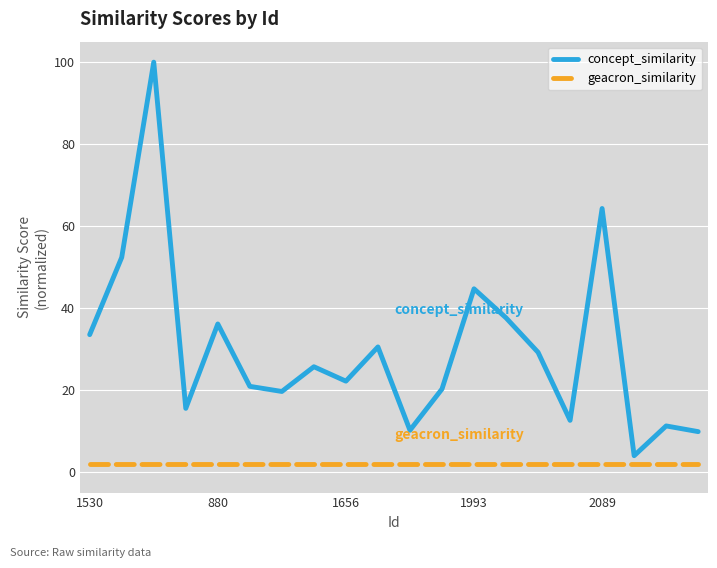

Is this an area chart (filled region under the line)?

No